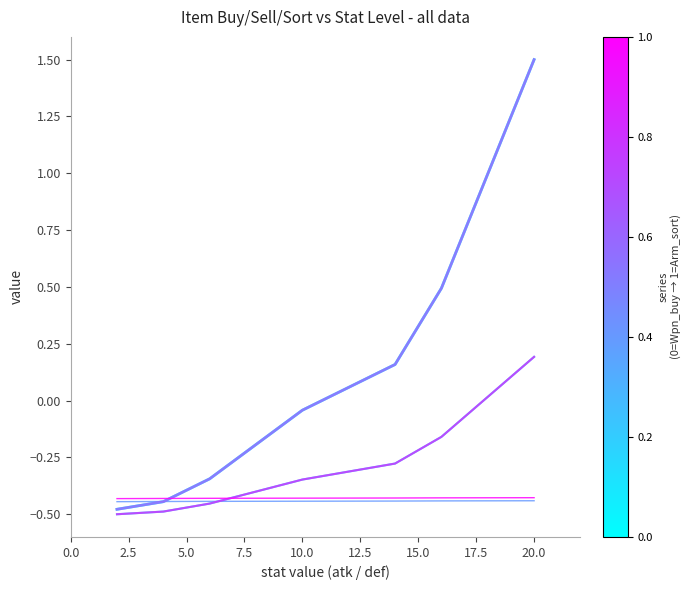

Is this an area chart (filled region under the line)?

No